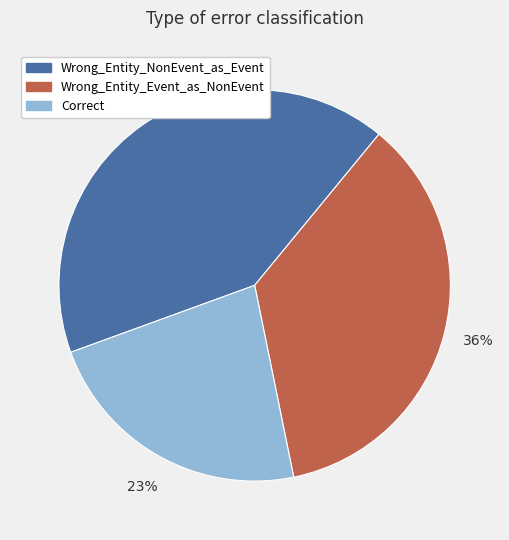

Combined, do Correct and Wrong_Entity_Event_as_NonEvent account for over 50%?

Yes